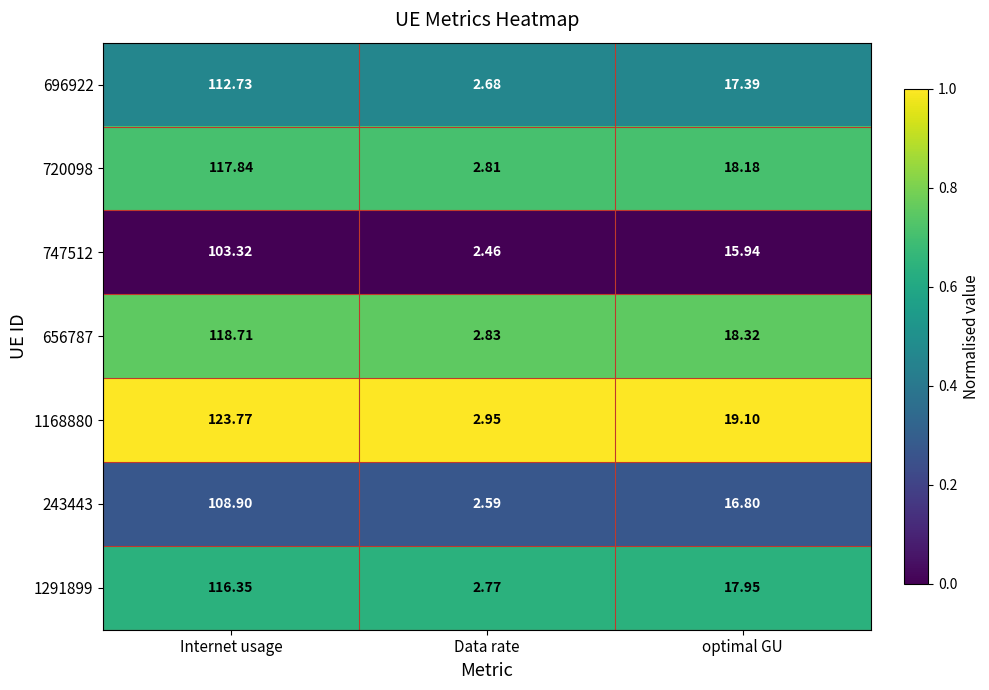

What is the total value across all series at optimal GU?

123.7